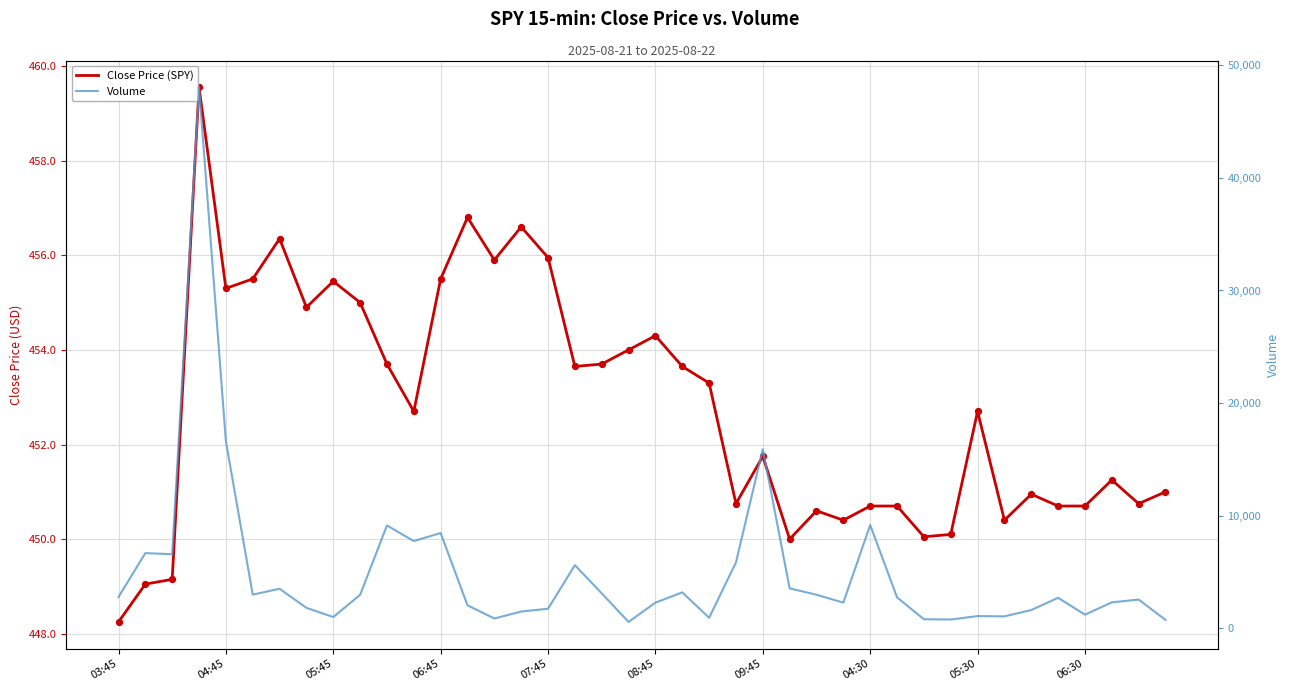

What is the total value across all series at 05:45?

1455.5